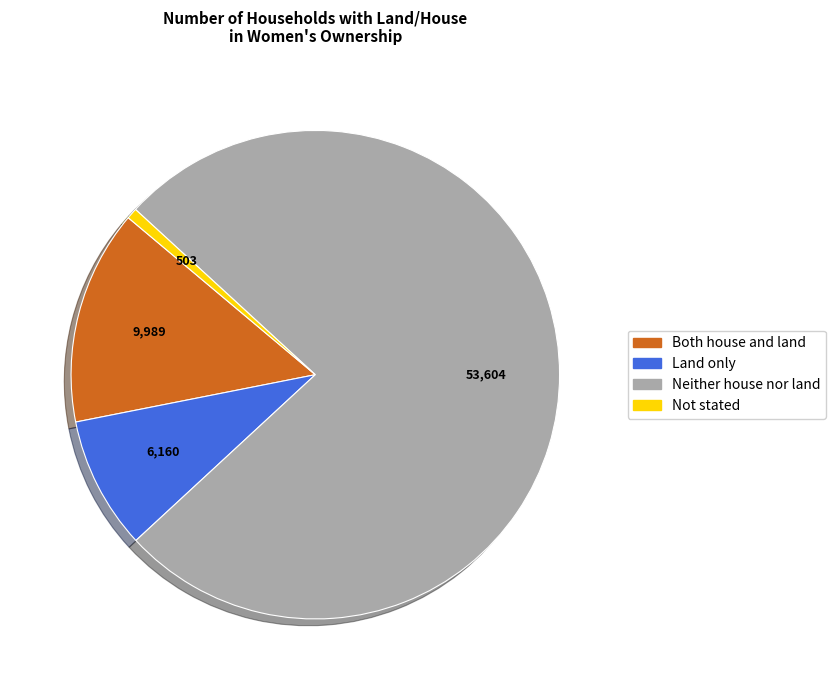

How many slices are in this pie chart?

4